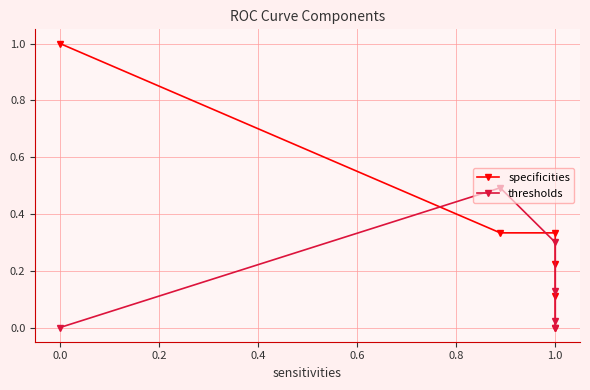

What is the total value across all series at 0.0?

1.0